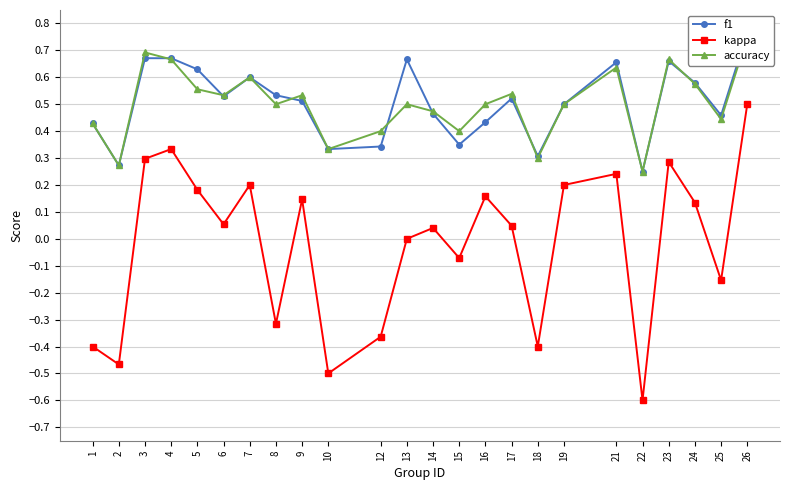

Does the chart display data point markers on the line(s)?

Yes